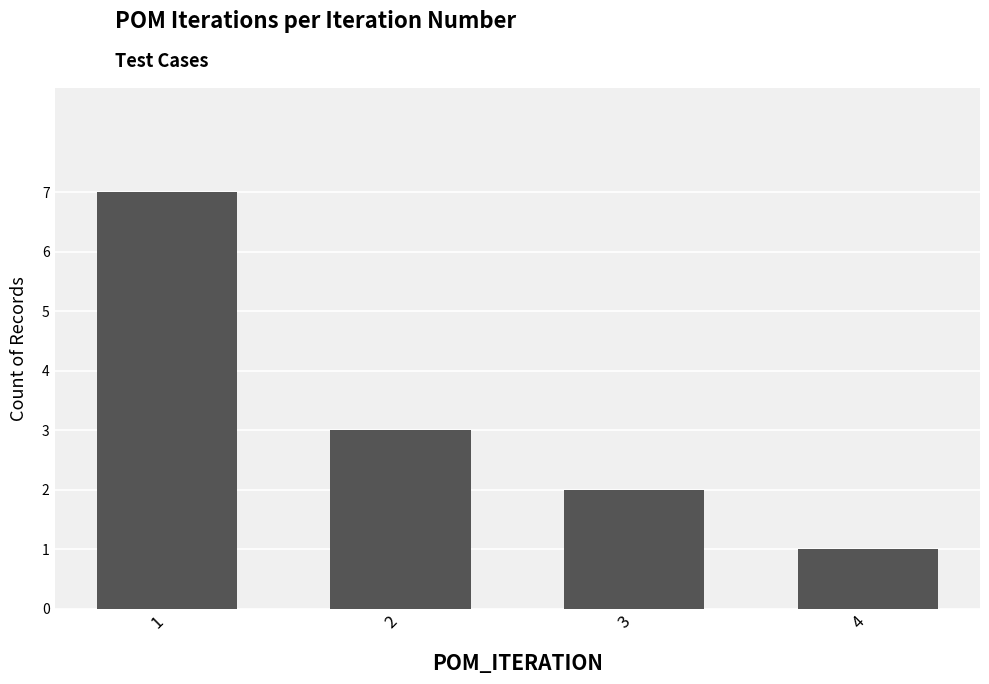

Where does the data first go above 3?

1